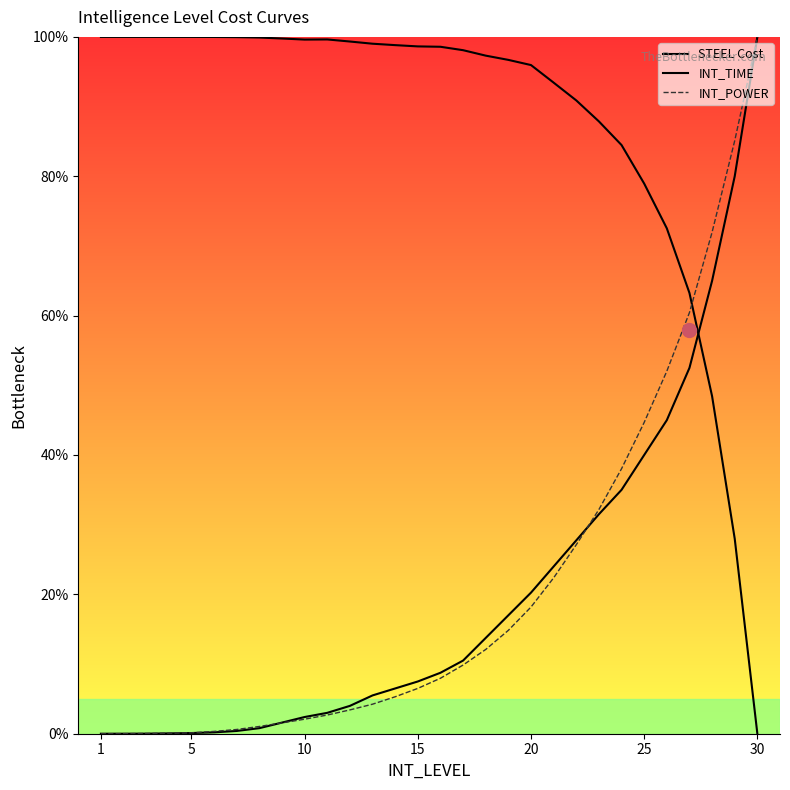

Does the chart display data point markers on the line(s)?

No